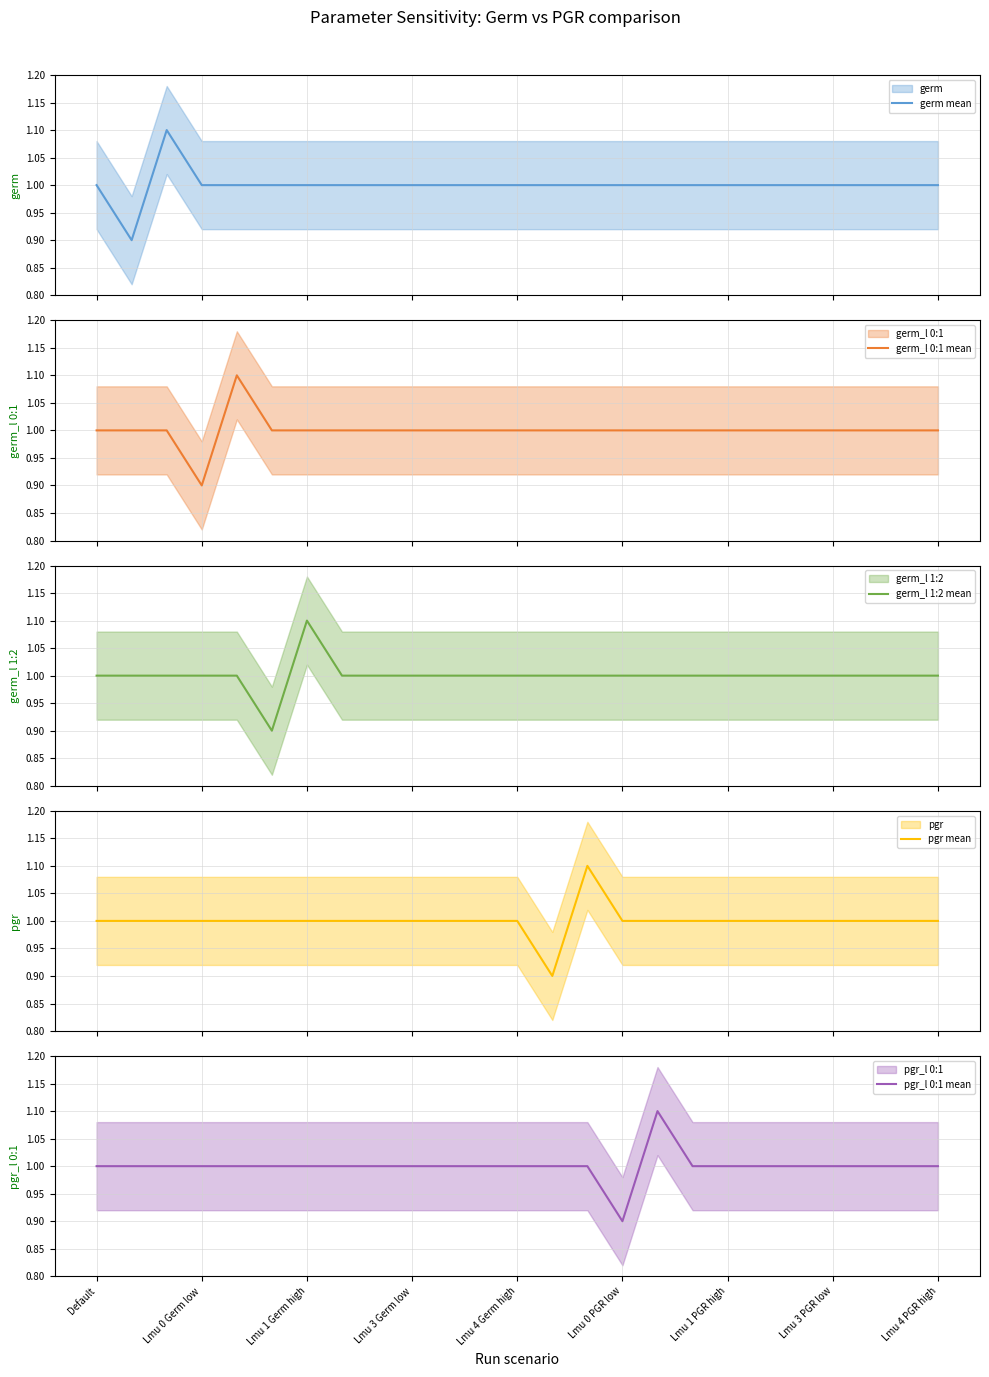

Reading right to left, list all the values displayed in this chart.

germ mean: 1.0	1.0	1.0	1.0	1.0	1.0	1.0	1.0	1.0	1.0	1.0	1.0	1.0	1.0	1.0	1.0	1.0	1.0	1.0	1.0	1.0	1.0	1.1	0.9	1.0
germ_l 0:1 mean: 1.0	1.0	1.0	1.0	1.0	1.0	1.0	1.0	1.0	1.0	1.0	1.0	1.0	1.0	1.0	1.0	1.0	1.0	1.0	1.0	1.1	0.9	1.0	1.0	1.0
germ_l 1:2 mean: 1.0	1.0	1.0	1.0	1.0	1.0	1.0	1.0	1.0	1.0	1.0	1.0	1.0	1.0	1.0	1.0	1.0	1.0	1.1	0.9	1.0	1.0	1.0	1.0	1.0
pgr mean: 1.0	1.0	1.0	1.0	1.0	1.0	1.0	1.0	1.0	1.0	1.1	0.9	1.0	1.0	1.0	1.0	1.0	1.0	1.0	1.0	1.0	1.0	1.0	1.0	1.0
pgr_l 0:1 mean: 1.0	1.0	1.0	1.0	1.0	1.0	1.0	1.0	1.1	0.9	1.0	1.0	1.0	1.0	1.0	1.0	1.0	1.0	1.0	1.0	1.0	1.0	1.0	1.0	1.0